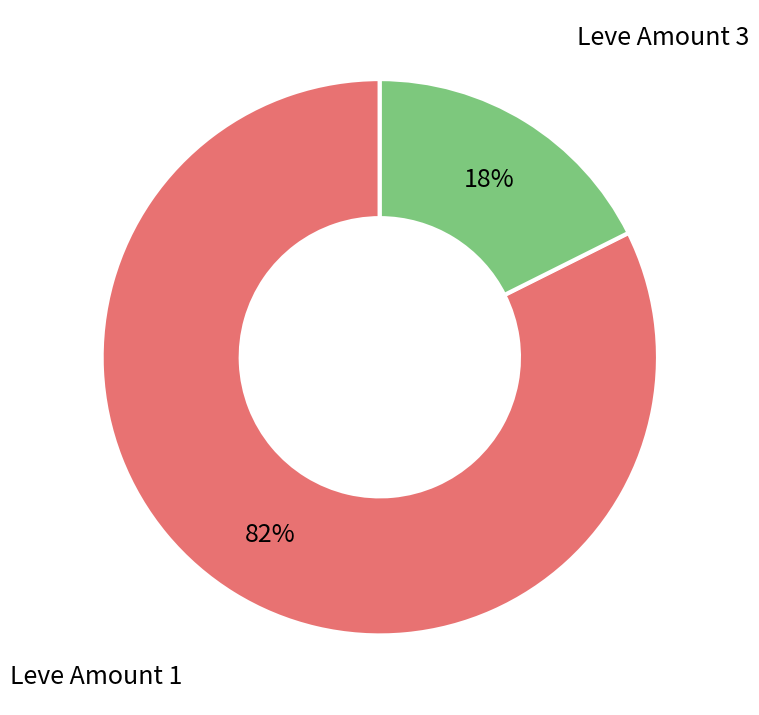

What is the smallest slice in the pie chart?

Leve Amount 3